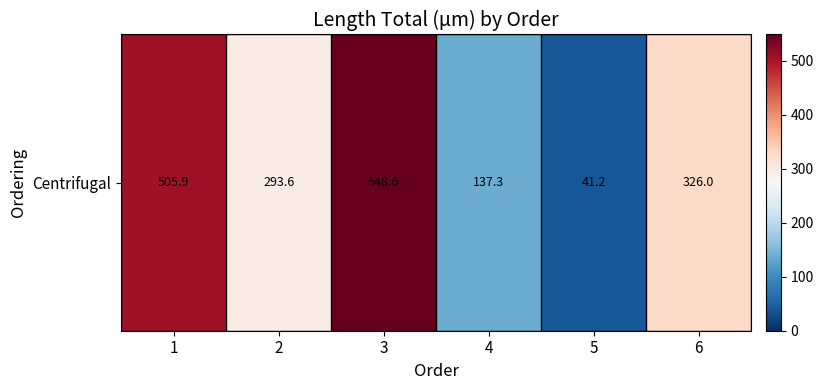

What is the average value?

308.8